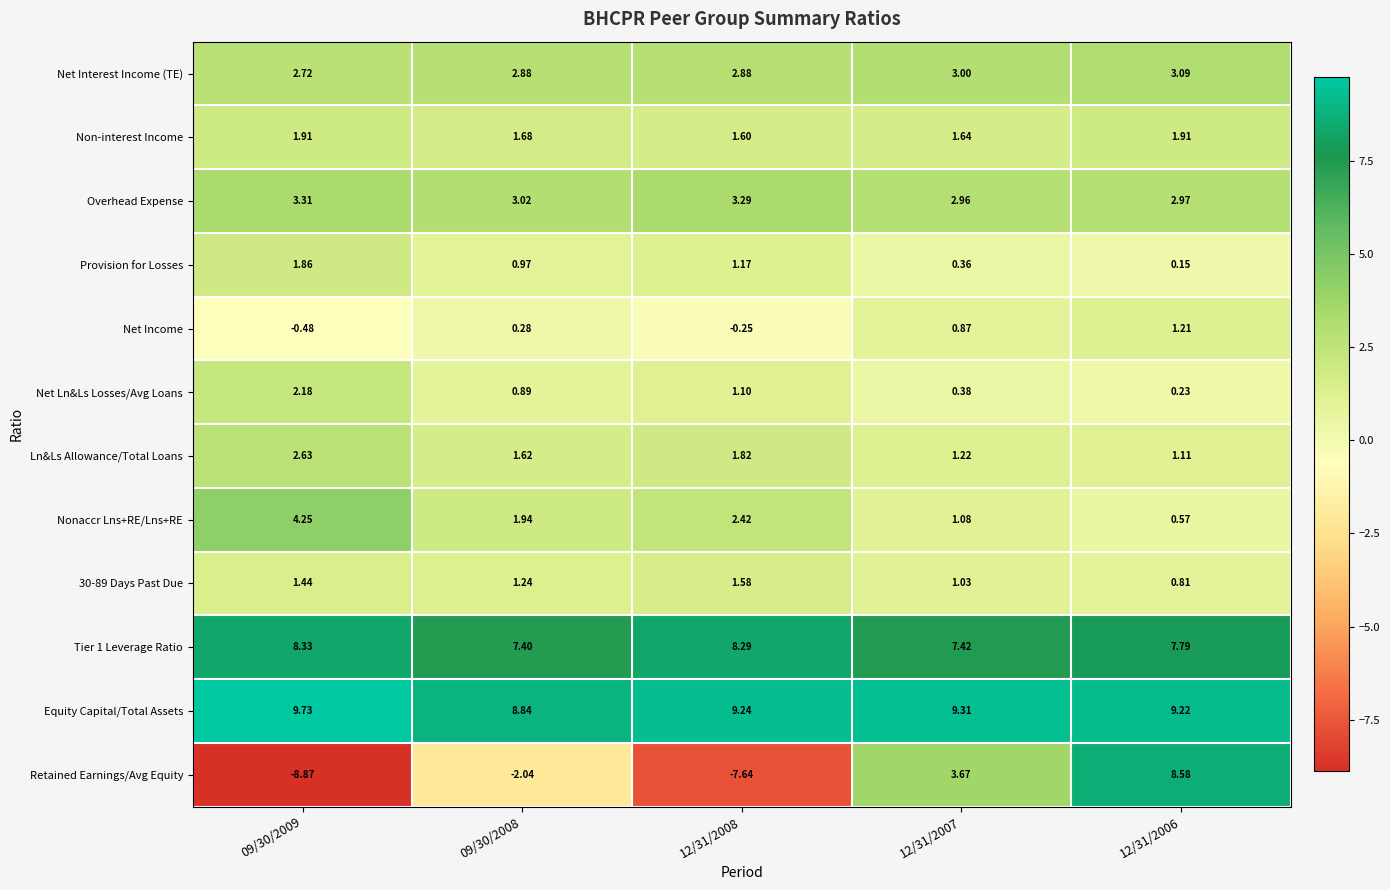

Is the value of Tier 1 Leverage Ratio at 12/31/2008 greater than the value of Net Income at 12/31/2008?

Yes